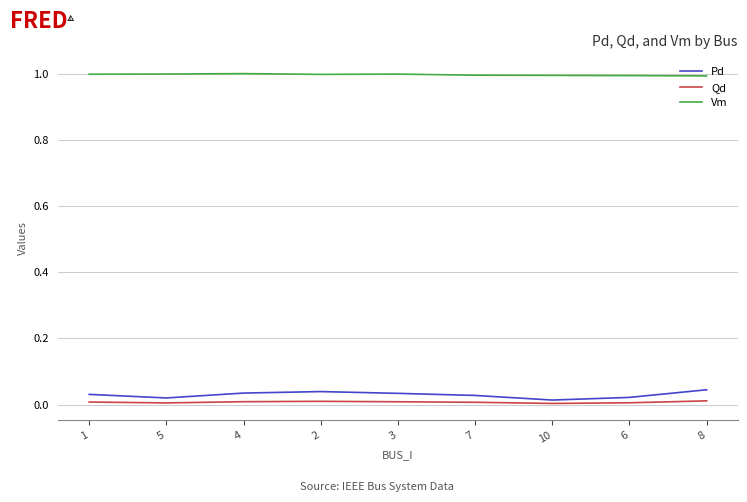

Is the value of Vm at 8 greater than the value of Pd at 8?

Yes